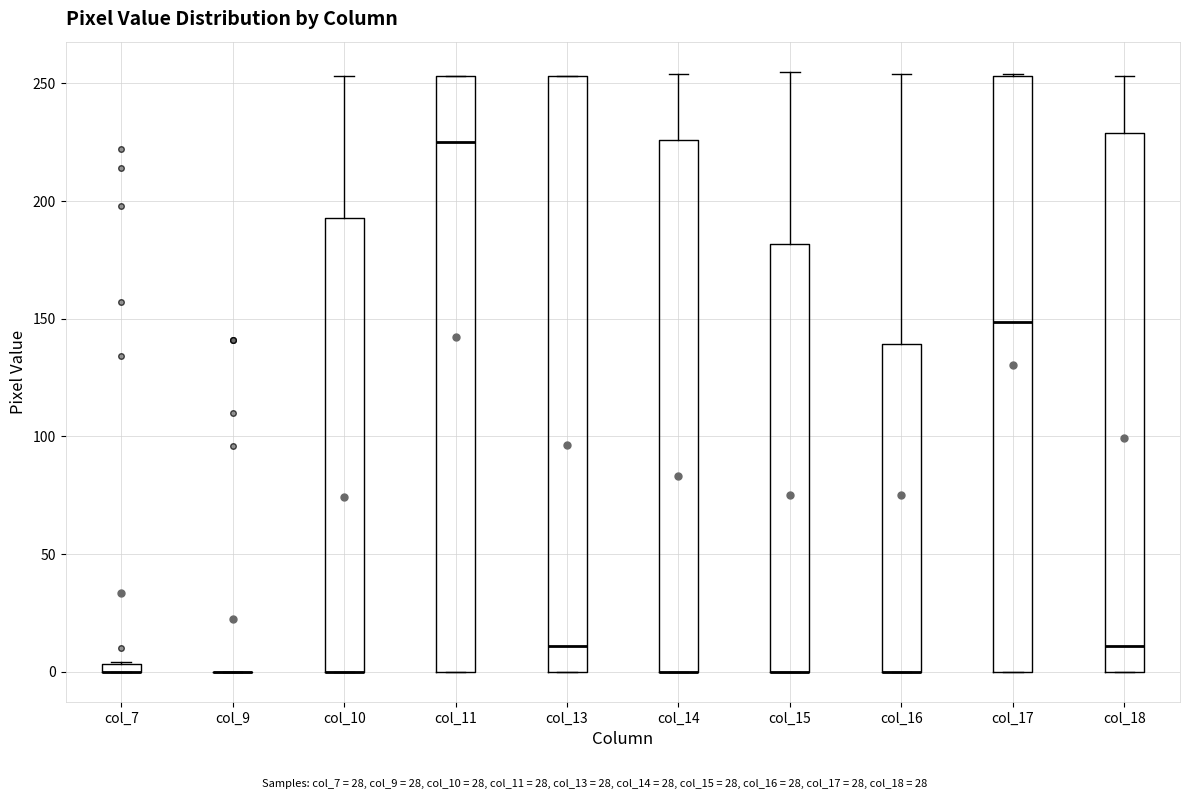

Where does the upper whisker of the box for col_16 end on the y-axis? The values are not printed on the chart, so give them approximately, as read against the axis.

255